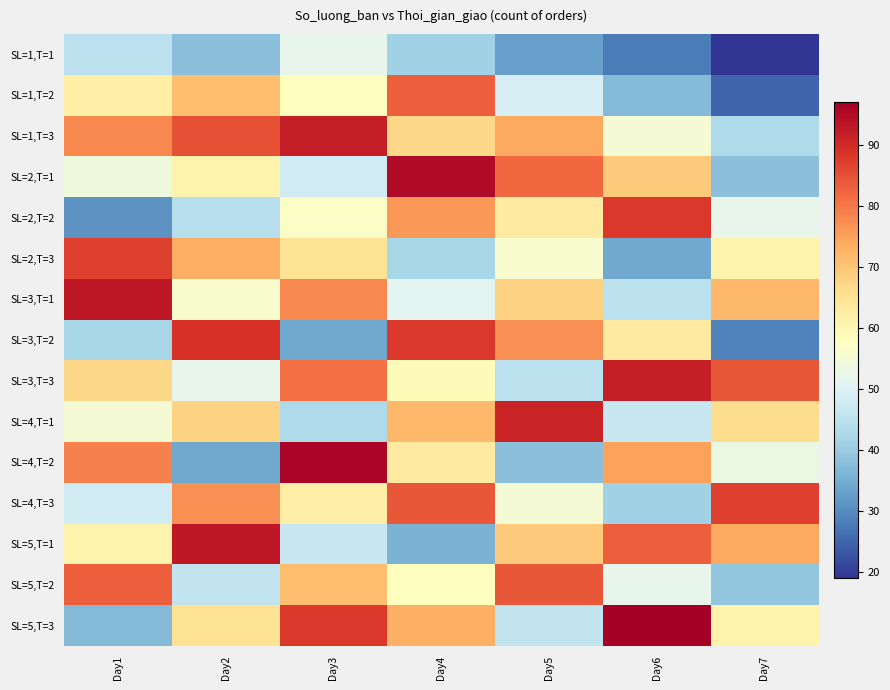

At which category is the sum across all series the highest?

Day4